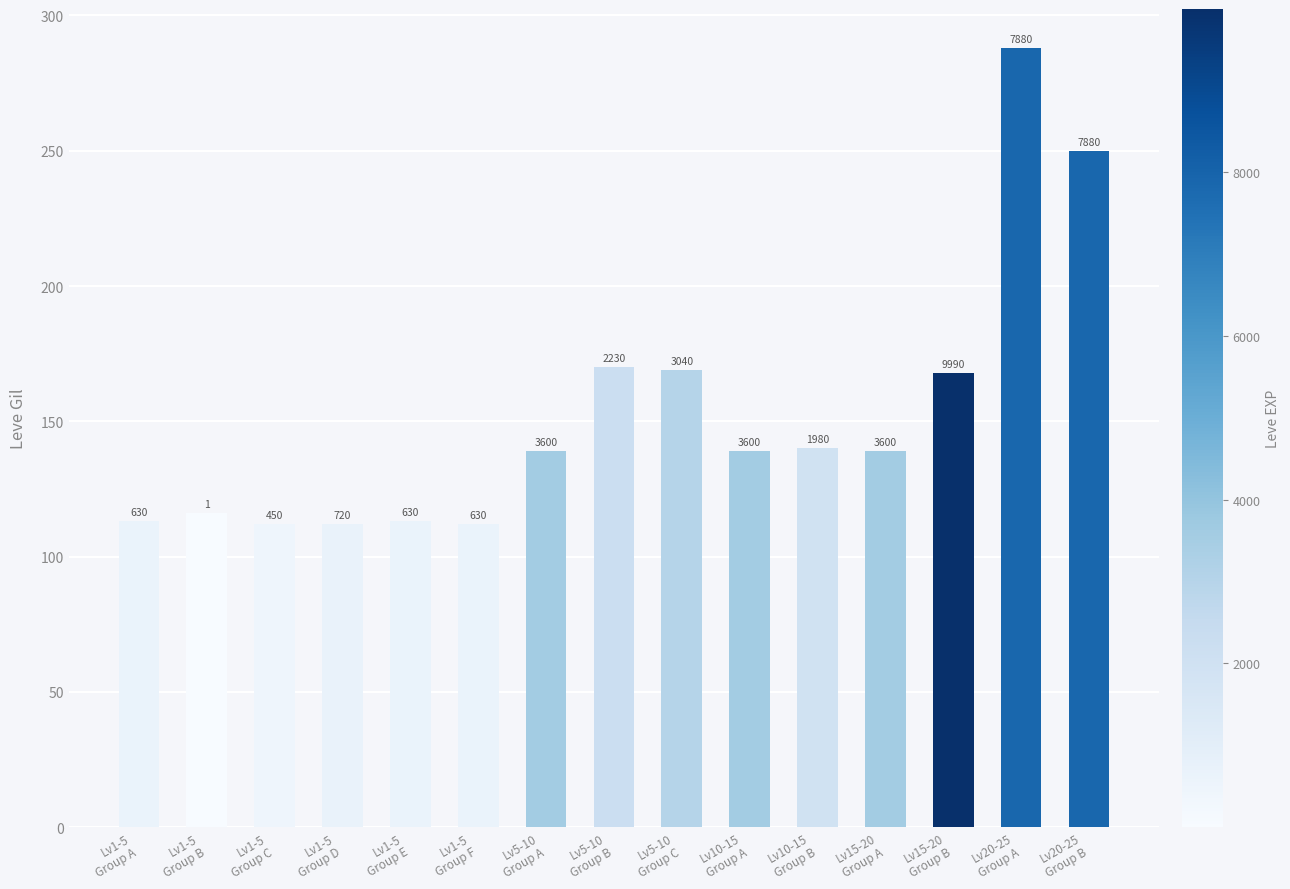

What is the difference between the maximum and minimum values?

176